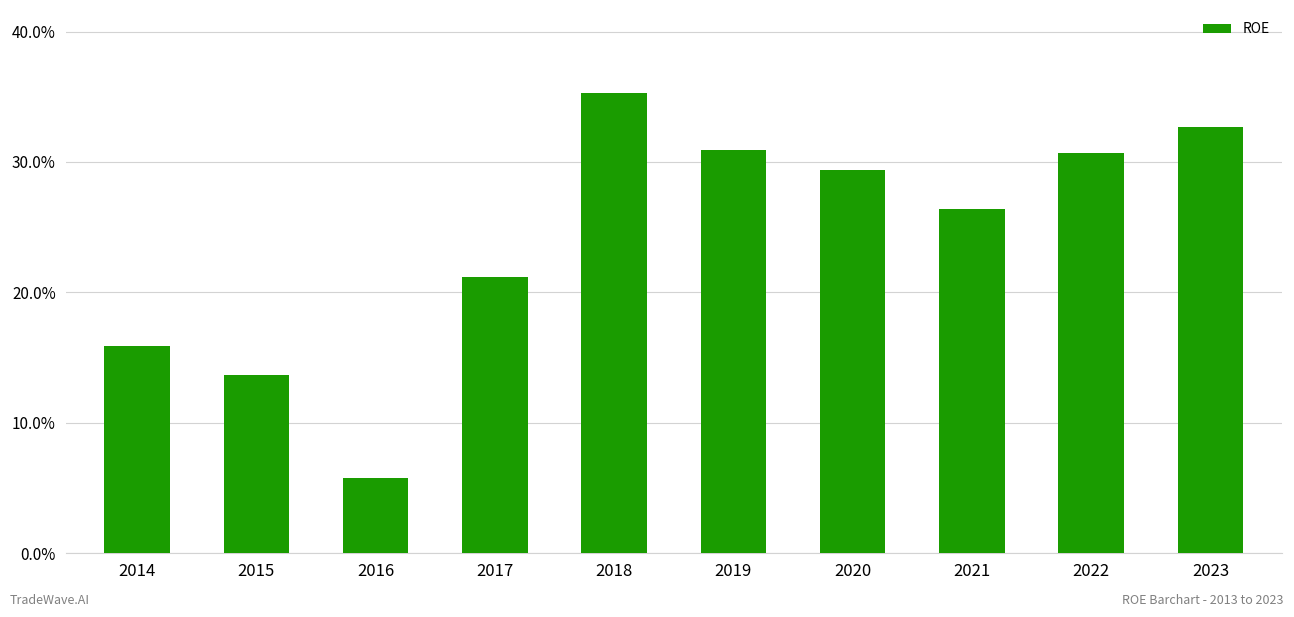

What is the change in value from 2022 to 2023?

+2.0